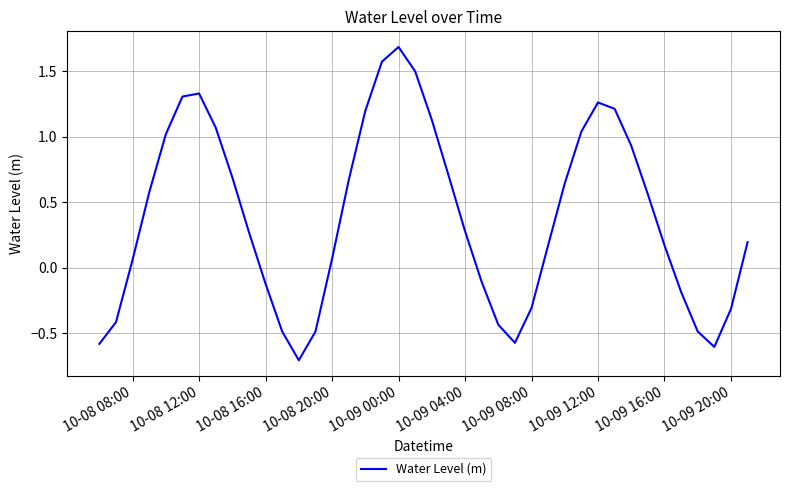

How many values are below zero?

14